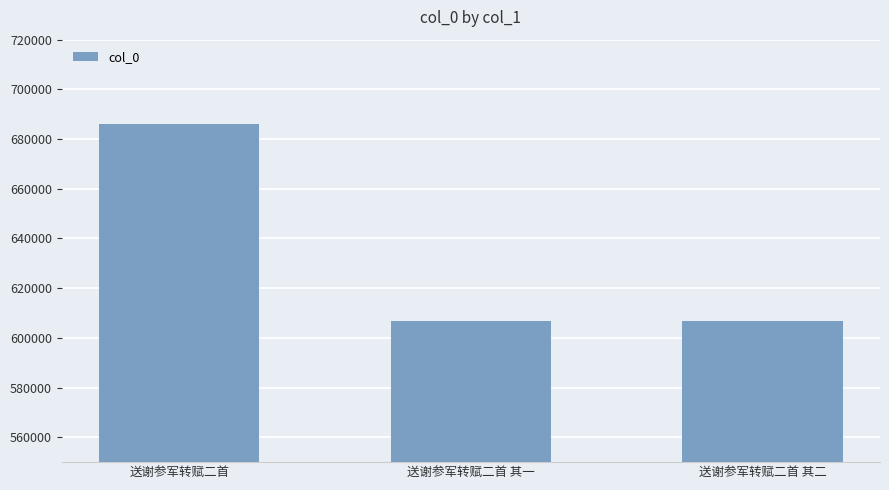

What is the average value?

633180